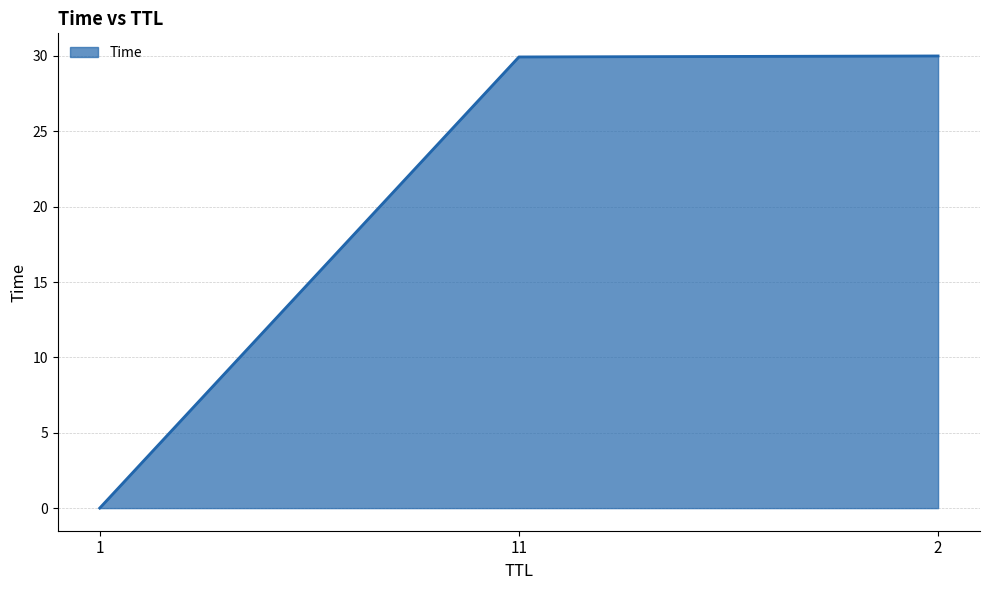

Is it true that the value at 11 is 29.9?

True